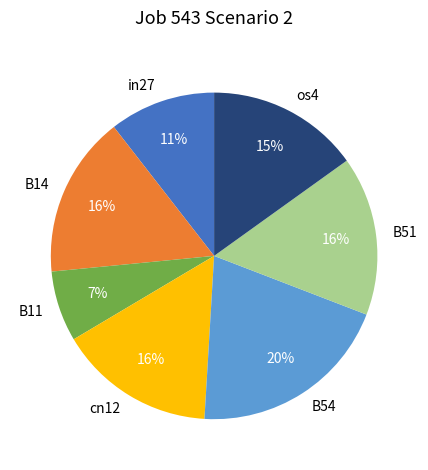

The B54 slice represents 26% of the pie. True or false?

False